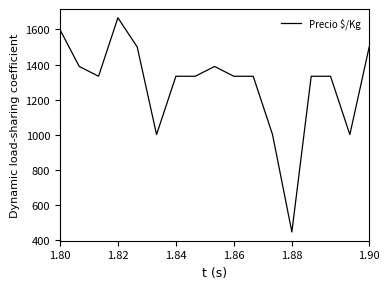

What is the greatest value displayed?

1667